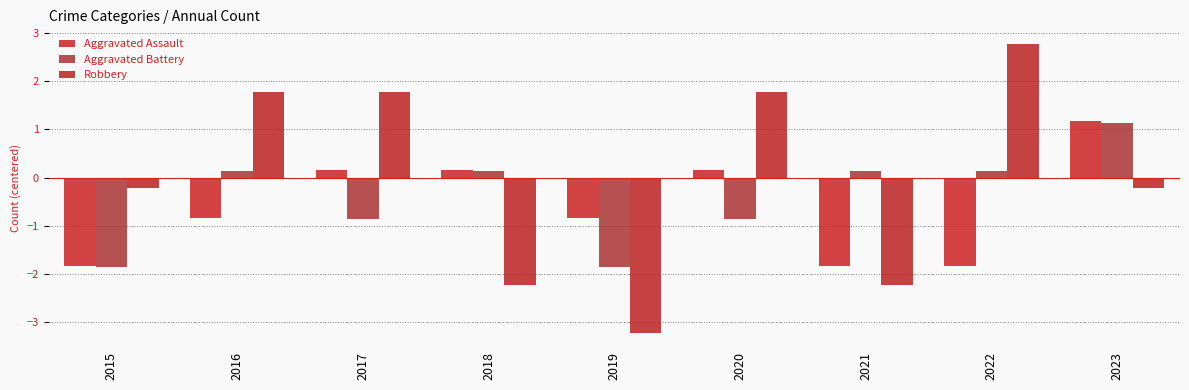

True or false: Robbery has a value of 1.8 at 2020.

True